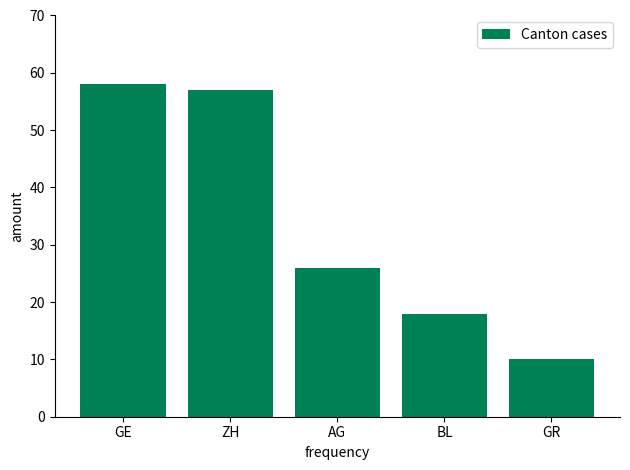

What is the label of the 5th bar from the left?

GR